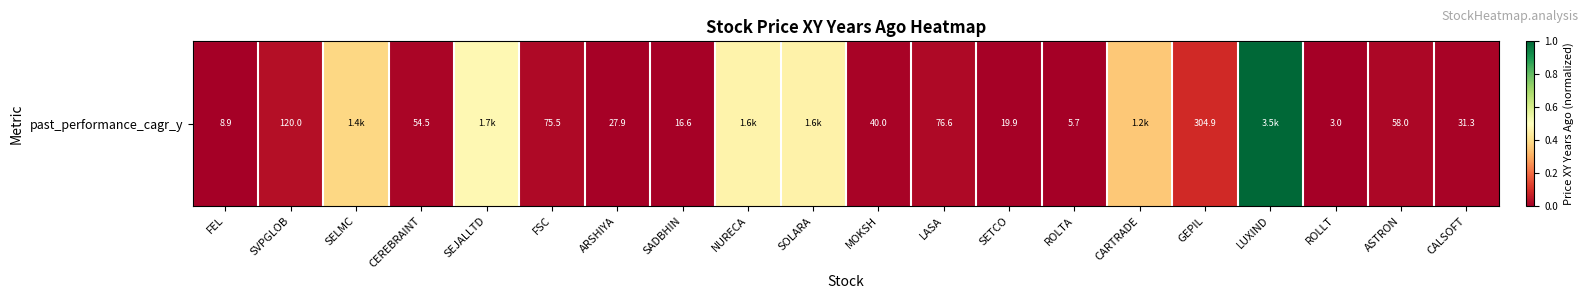

Rank the categories by value from lowest to highest.

ROLLT, ROLTA, FEL, SADBHIN, SETCO, ARSHIYA, CALSOFT, MOKSH, CEREBRAINT, ASTRON, FSC, LASA, SVPGLOB, GEPIL, CARTRADE, SELMC, SOLARA, NURECA, SEJALLTD, LUXIND